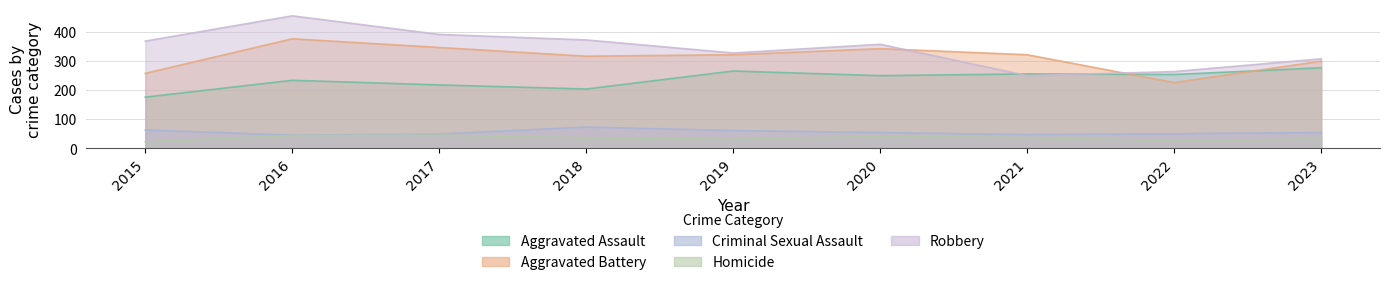

At which label does Aggravated Assault reach its peak?

2023